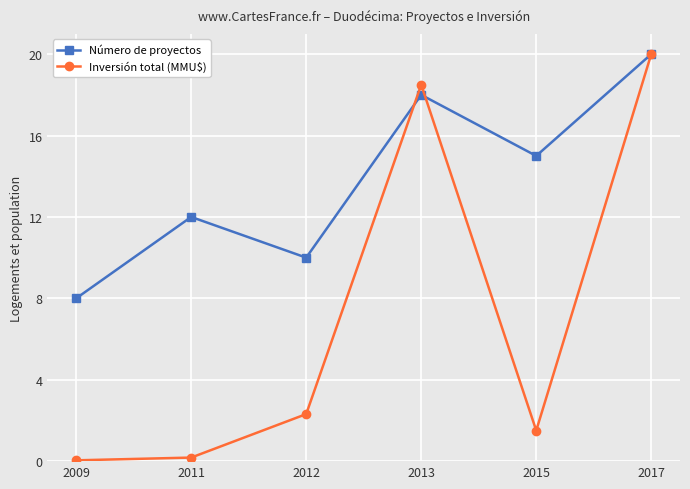

What is the value of the Número de proyectos point at the 1st from the left?

8.0